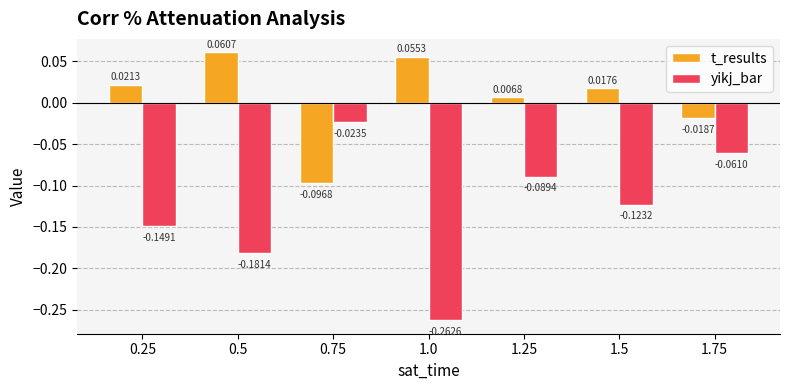

How many values in the t_results series exceed 0?

5